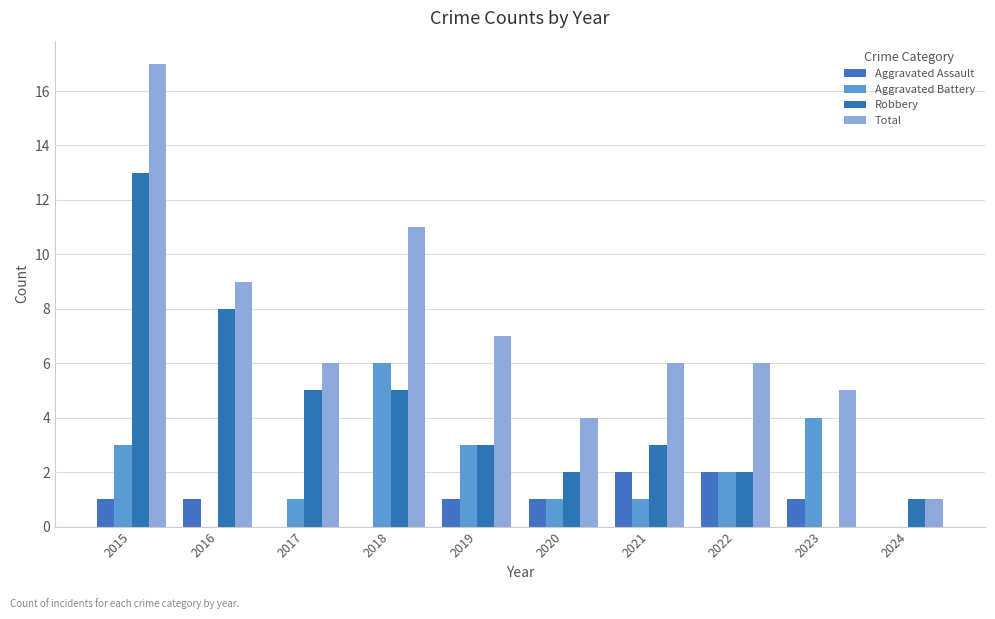

Rank the categories by Aggravated Battery value from highest to lowest.

2018, 2023, 2015, 2019, 2022, 2017, 2020, 2021, 2016, 2024